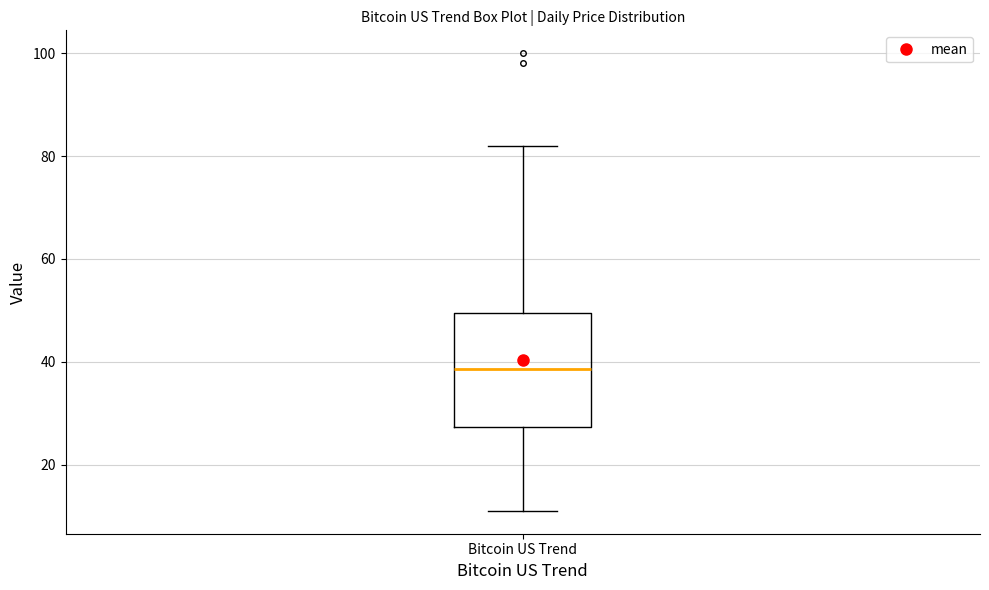

Transcribe this box plot: give where the median line is, the range the box spans, and where the two whiskers end, as read against the y-axis. The values are not printed on the chart, so give them approximately, as read against the axis.

median 38, box 28 to 50, whiskers 12 to 82